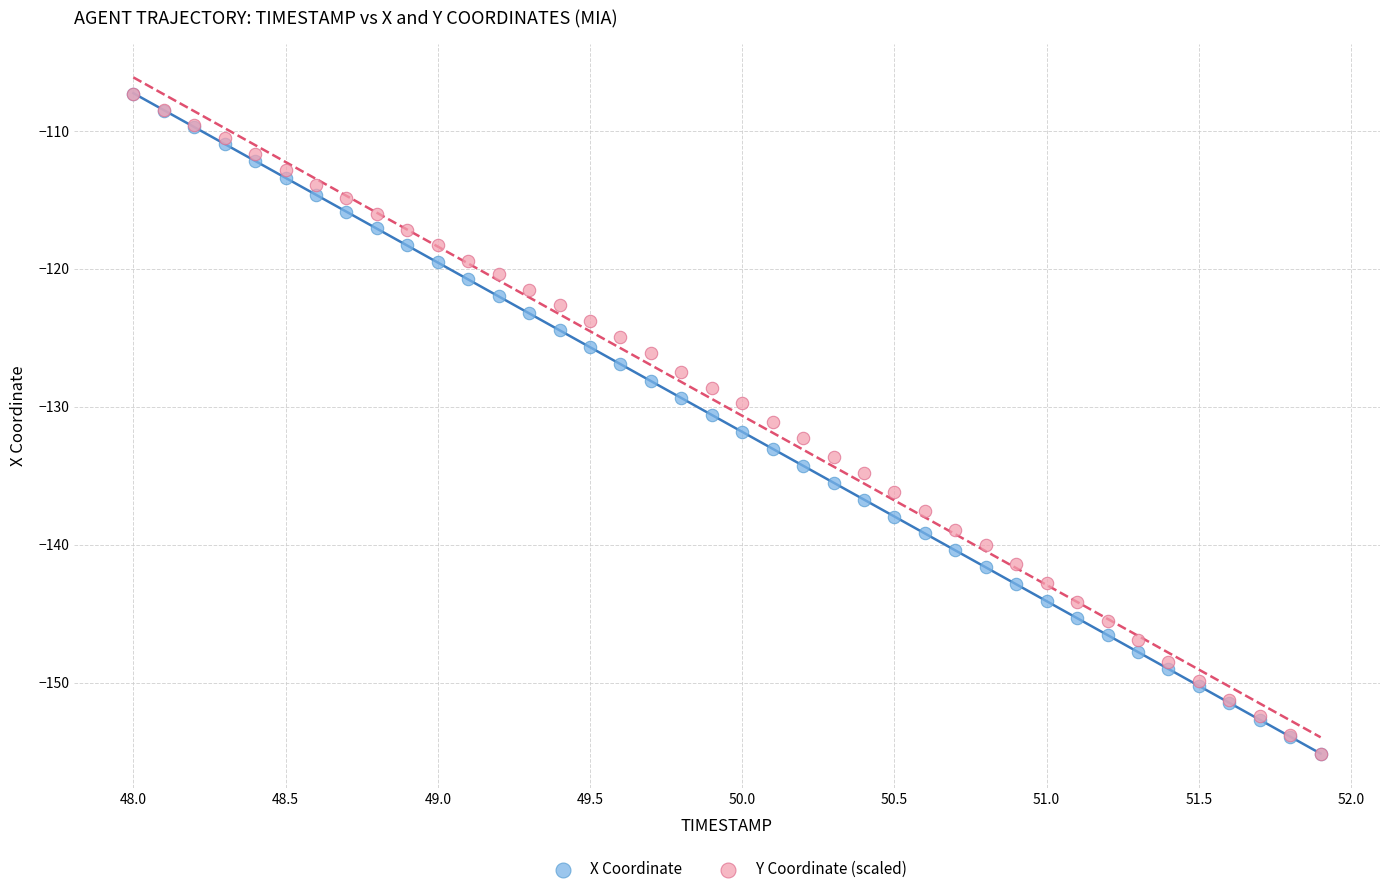

What are all the series names shown in the legend?

X Coordinate, Y Coordinate (scaled)